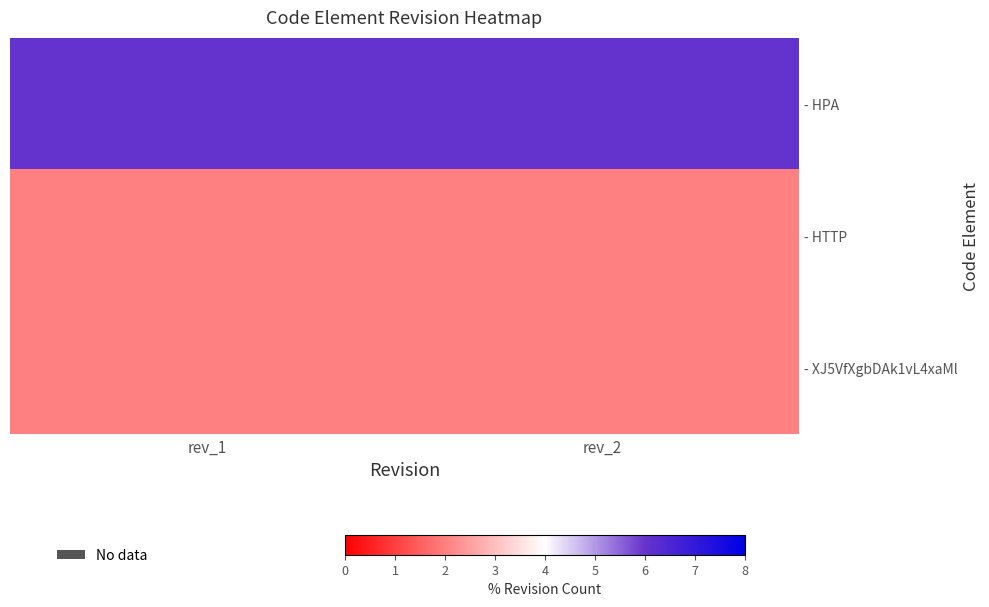

At how many categories does at least one series exceed 4?

2